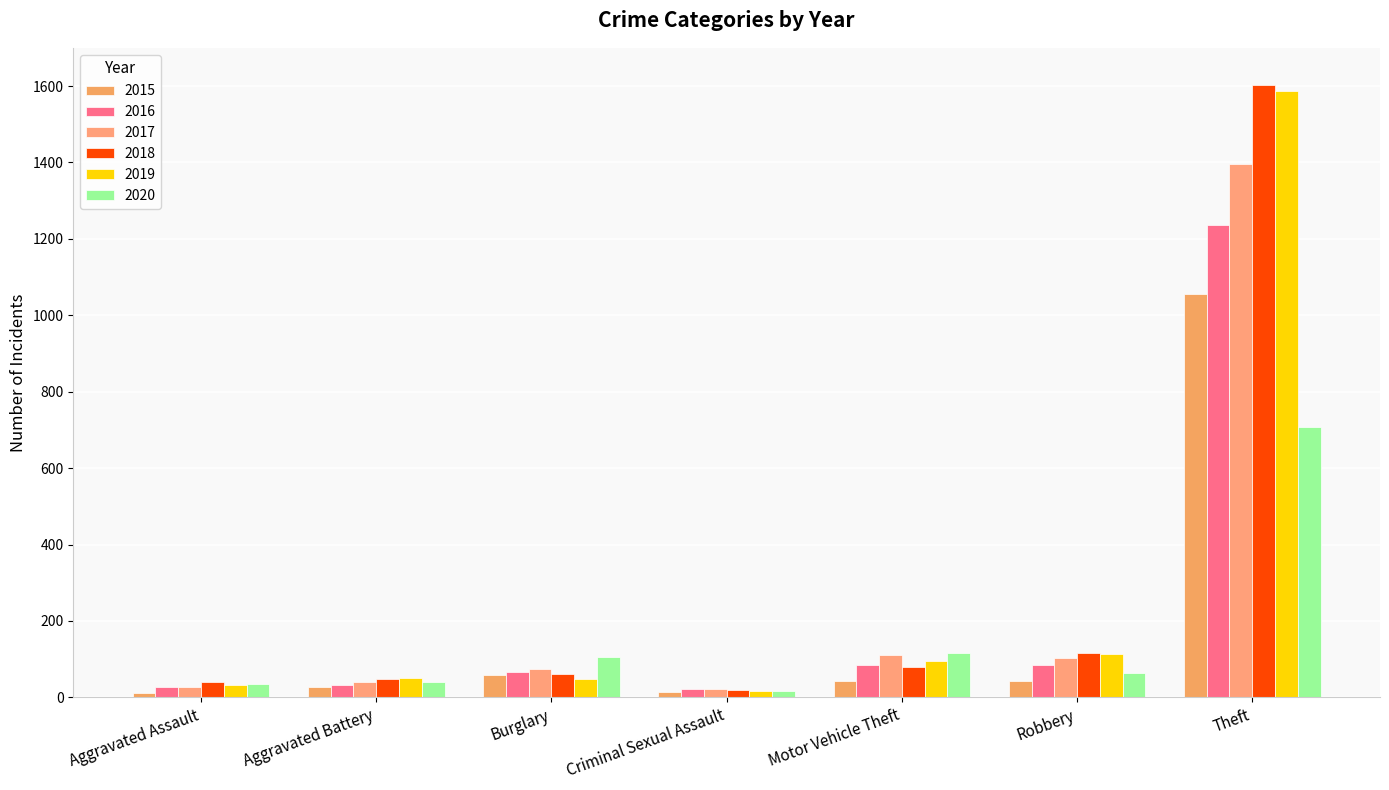

What is the difference between the second highest and second lowest values in the 2015 series?

46